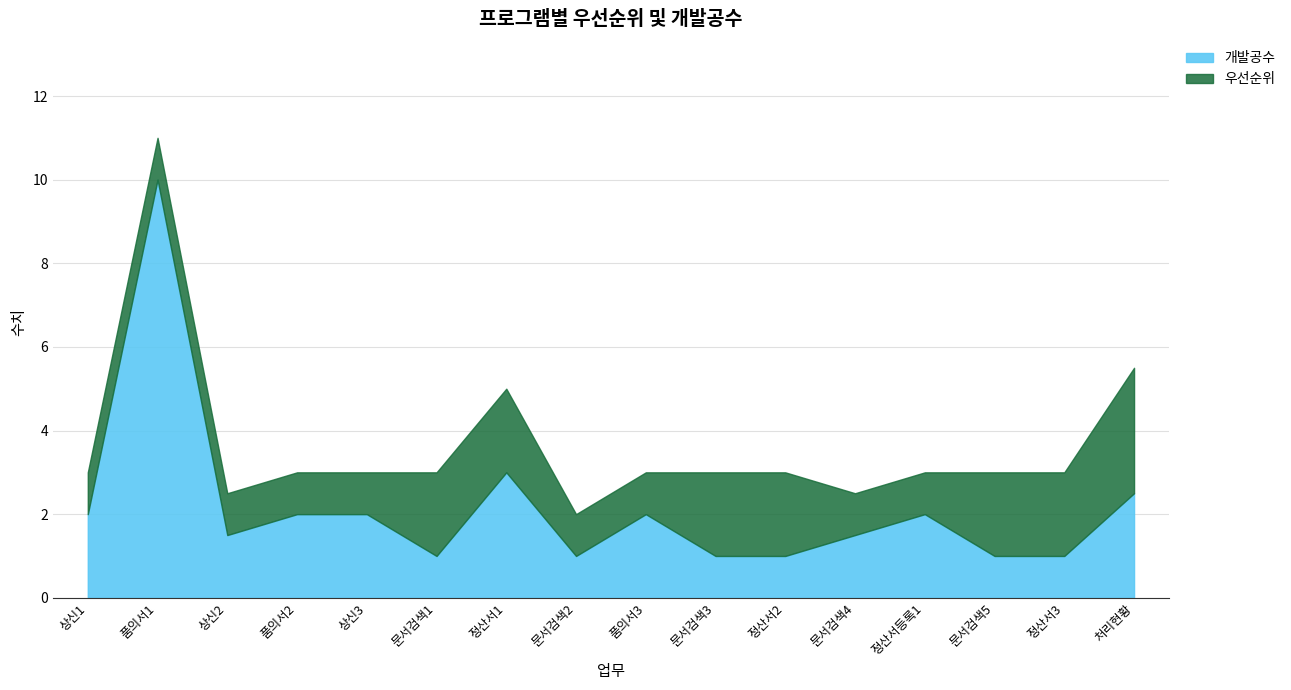

At which category does the data reach its first local peak?

품의서1